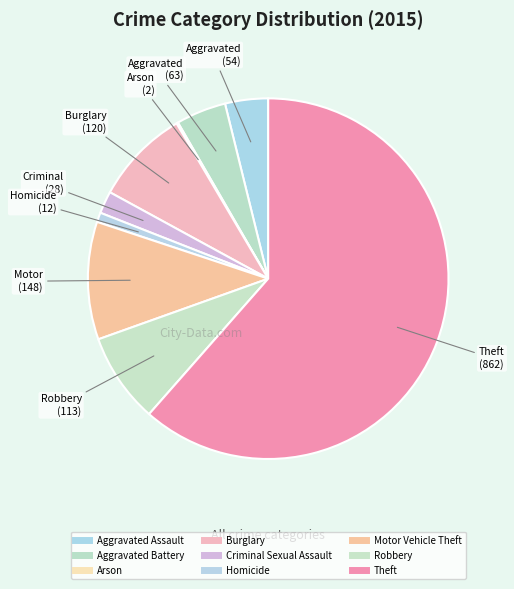

True or false: Homicide accounts for 13% of the total.

False